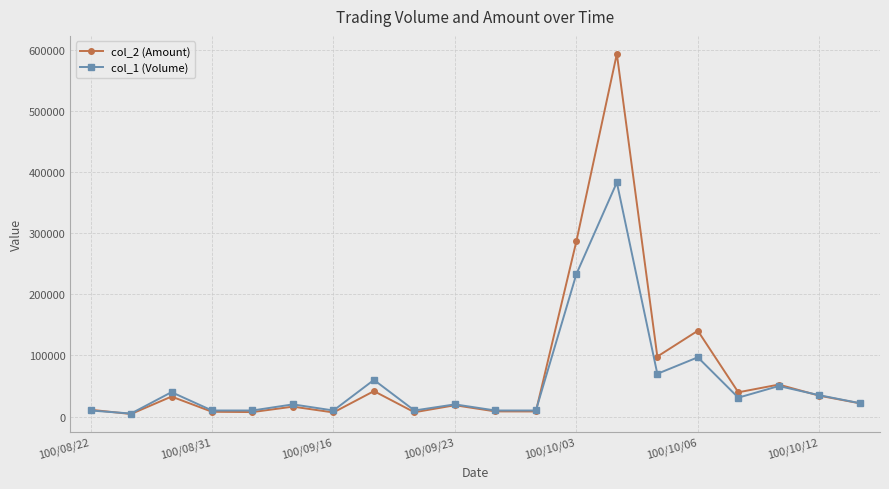

Rank the series by their maximum value, from lowest to highest.

col_1 (Volume), col_2 (Amount)